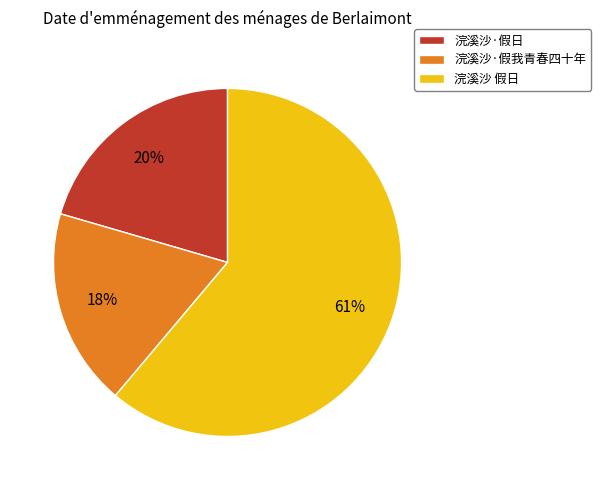

What is the ratio of the value at 浣溪沙 假日 to the value at 浣溪沙·假日?

3.0